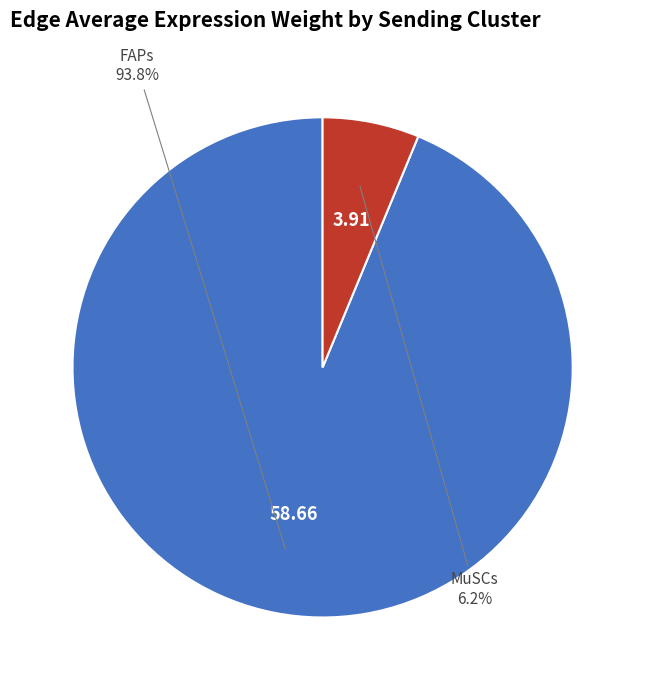

Between MuSCs and FAPs, which is larger?

FAPs